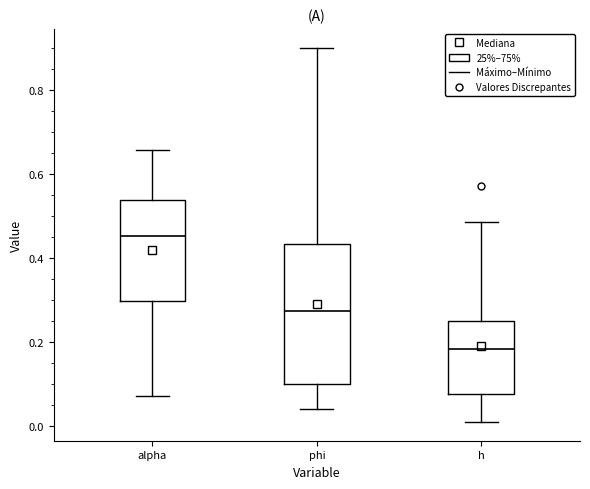

Which box has the lowest median line?

h